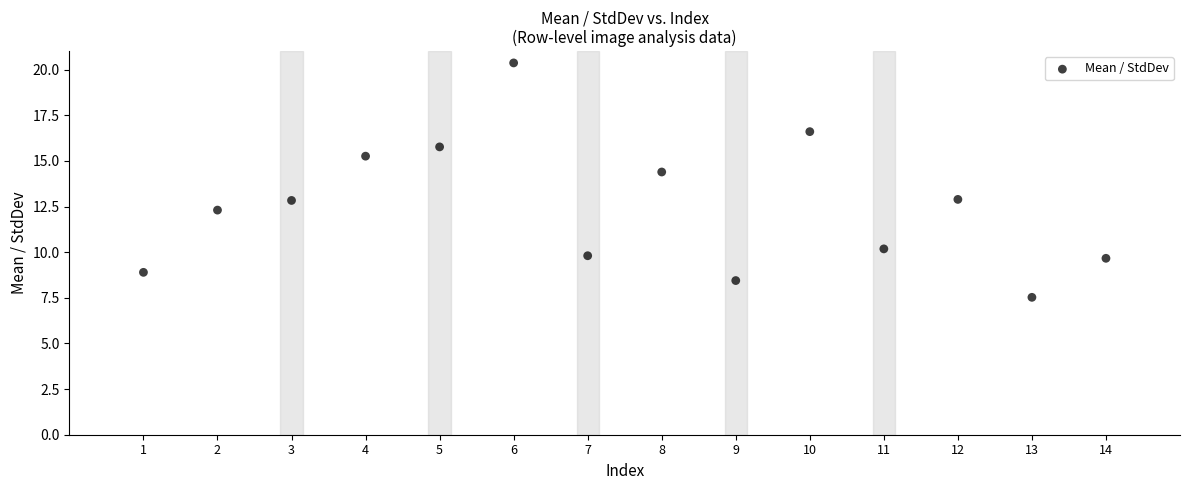

What is the range of Y values (max minus min)?

12.8